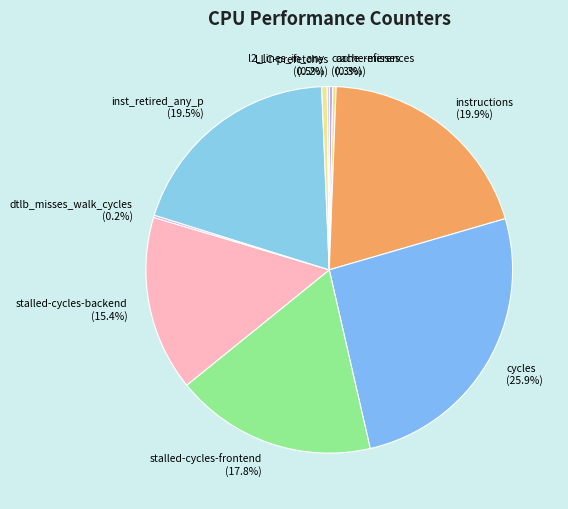

Combined, what portion of the pie is stalled-cycles-frontend and stalled-cycles-backend?

33.2%